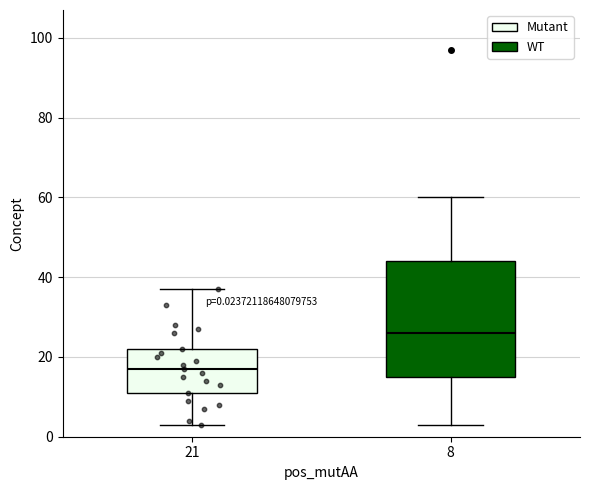

Which box's median line is the lowest?

21